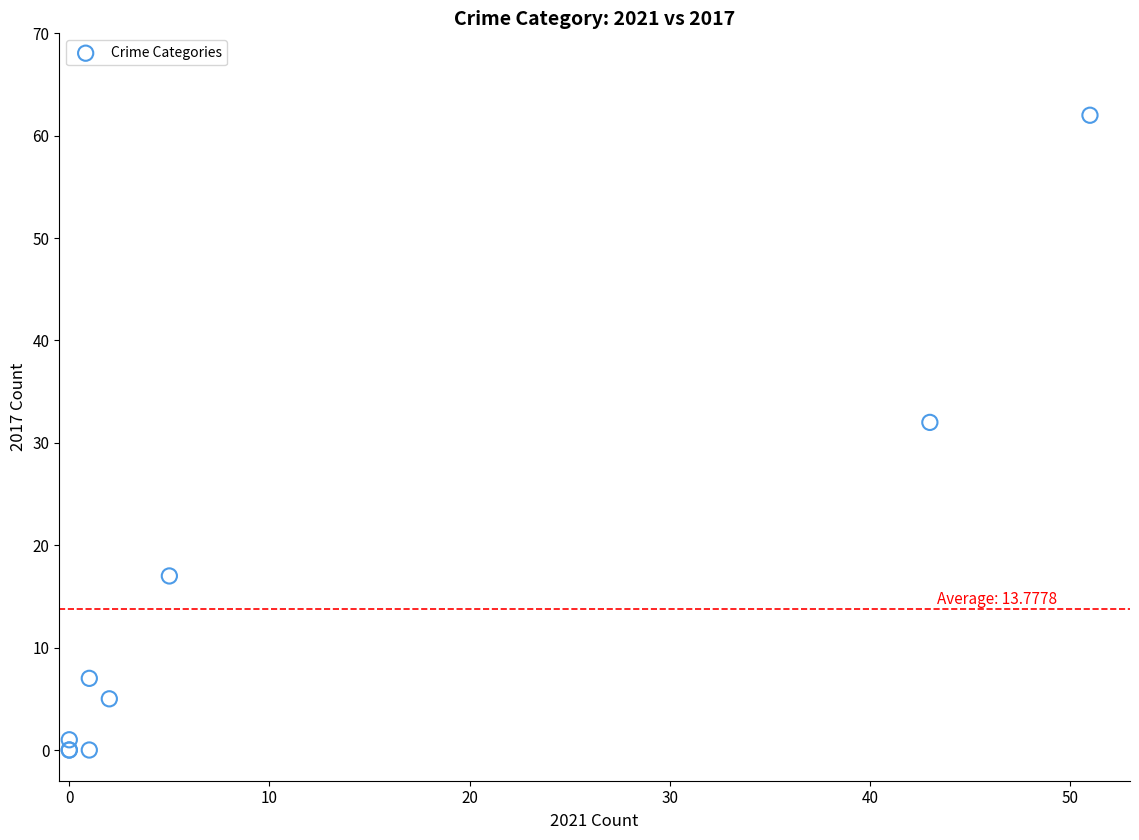

What Y value in the scatter plot is closest to 31?

32